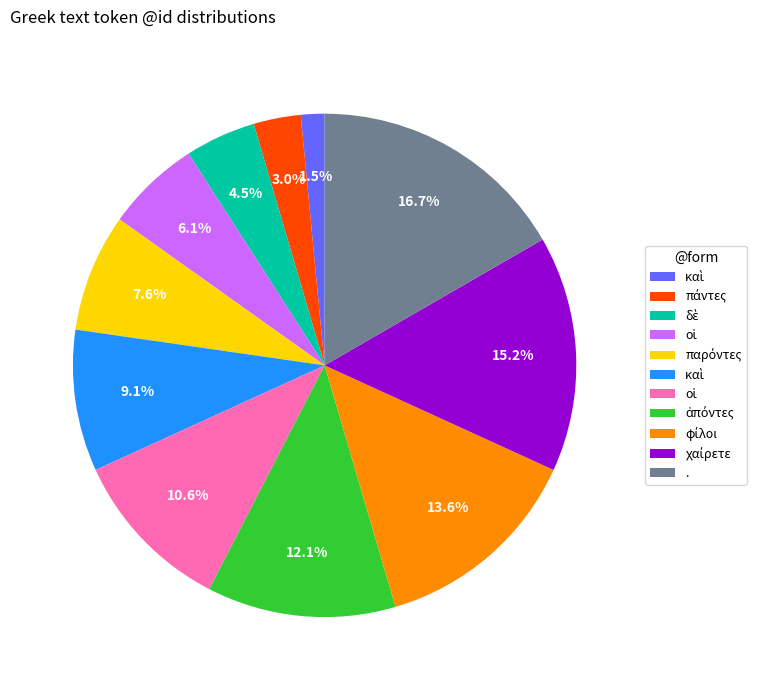

Is there any slice that represents more than half of the pie?

No